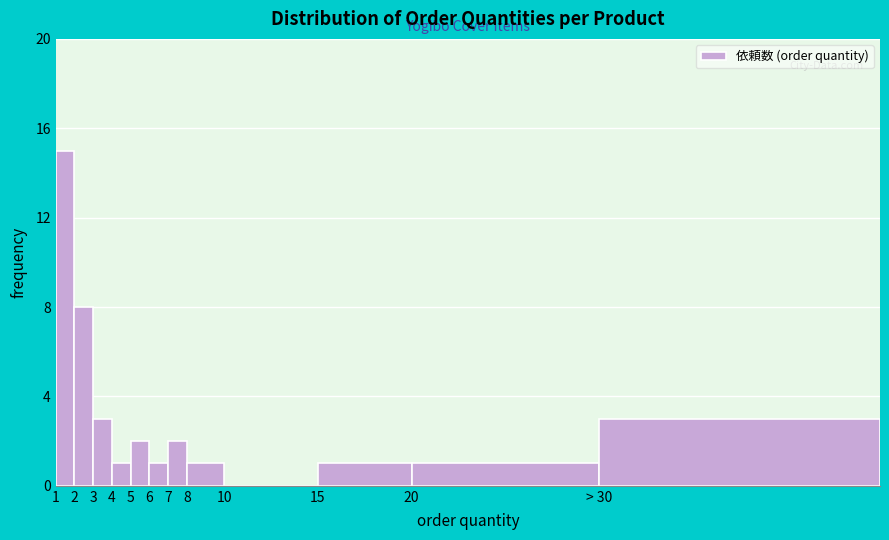

Reading right to left, what are all the values shown in this chart?

> 30=3	20=1	15=1	10=0	8=1	7=2	6=1	5=2	4=1	3=3	2=8	1=15